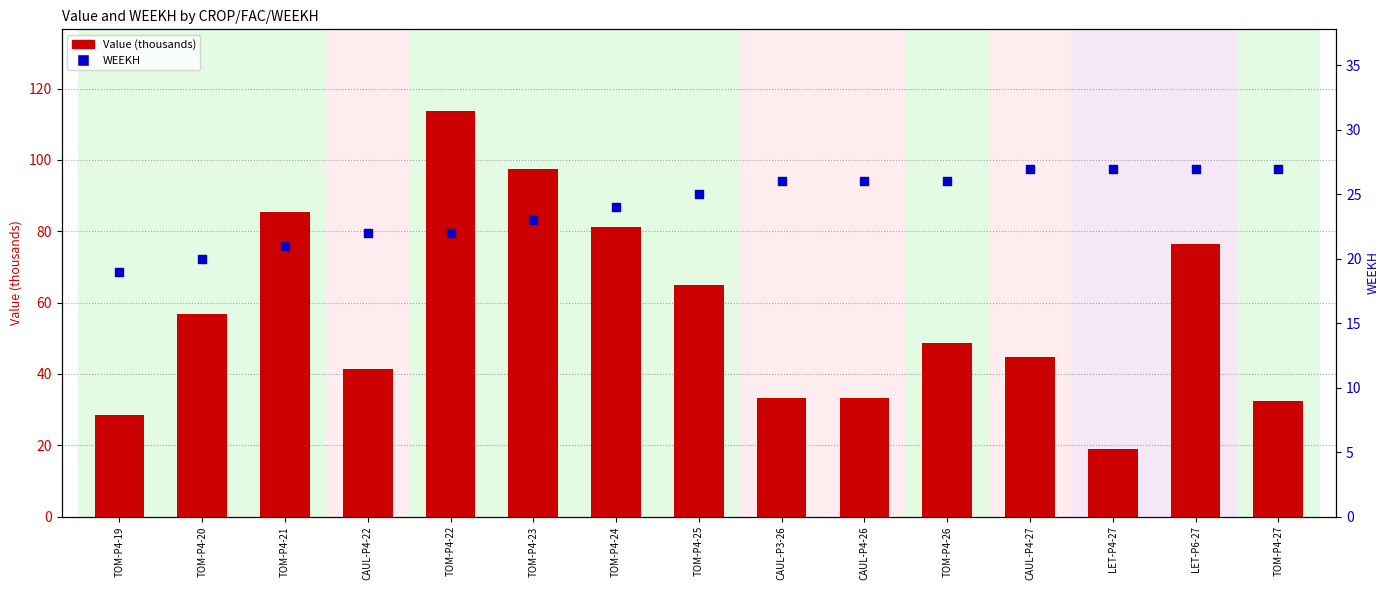

Which series reaches the maximum Y coordinate?

Value (thousands)